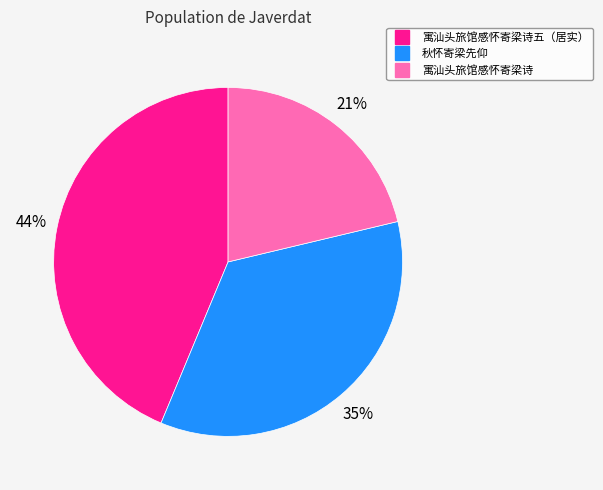

To the nearest percent, what is the average slice percentage?

33%